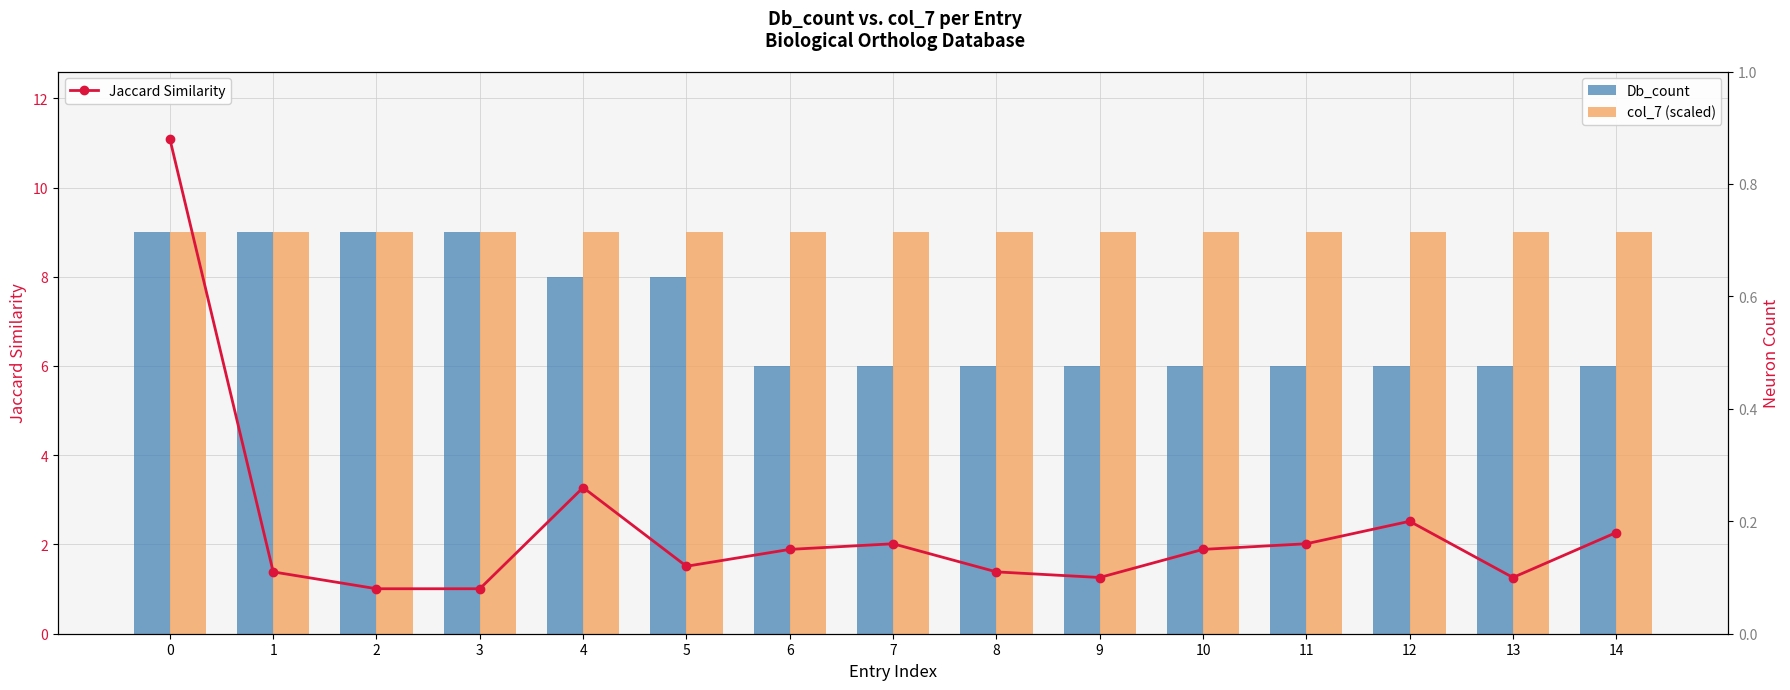

Which series has the largest total across all categories?

col_7 (scaled)